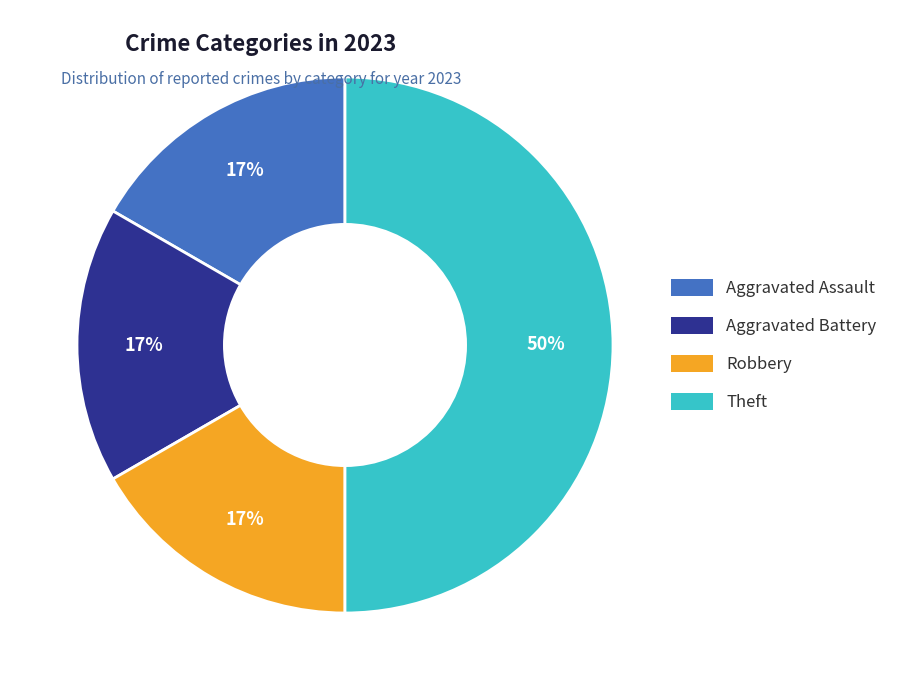

To the nearest percent, what percentage of the pie is Aggravated Assault?

17%